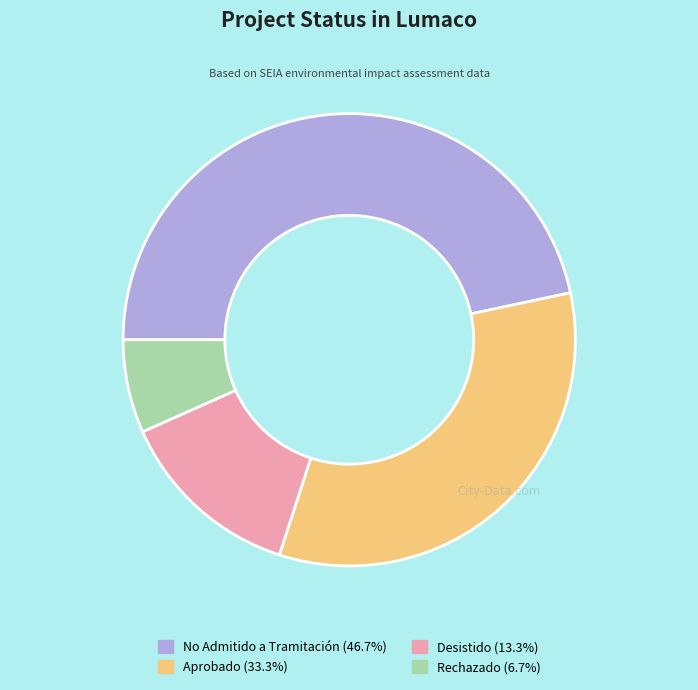

How many segments does this pie chart have?

4